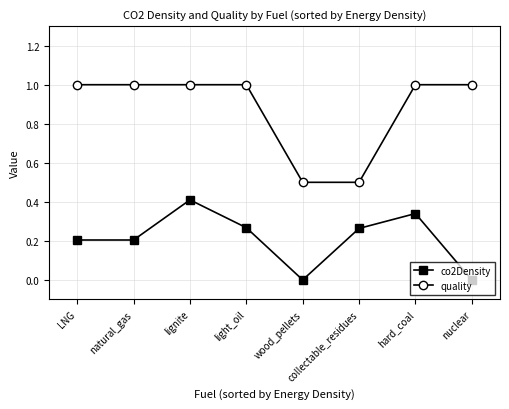

Which series has the largest range (max minus min)?

quality